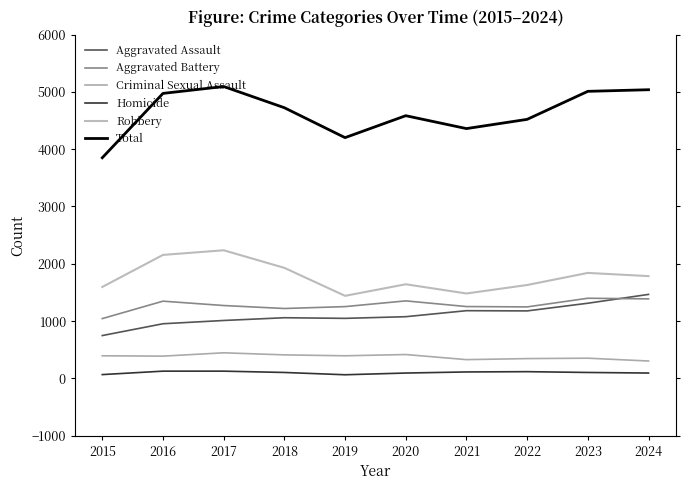

What is the value of the Total point at the 4th from the left?

4723